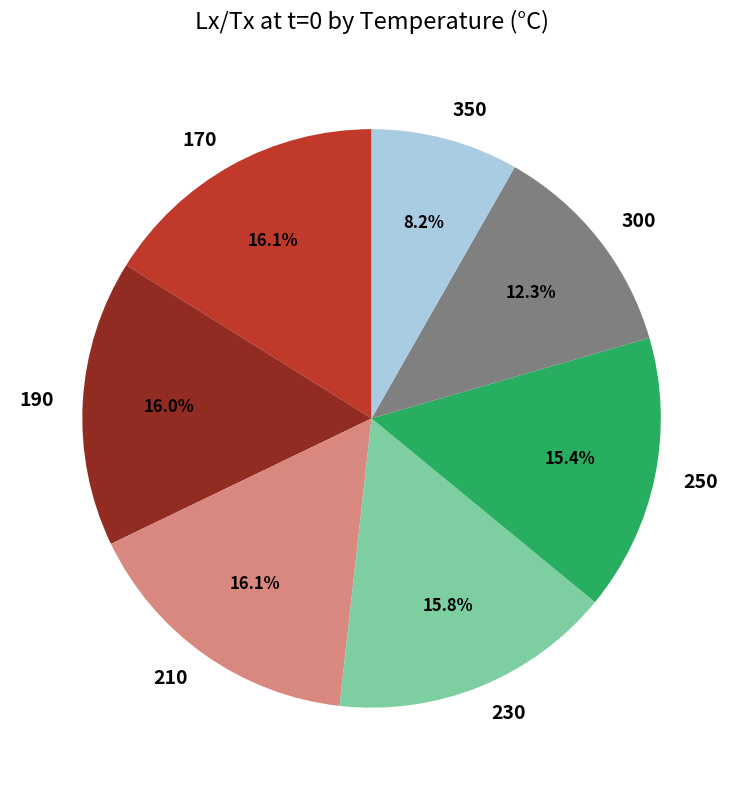

Which has a higher value, 350 or 250?

250